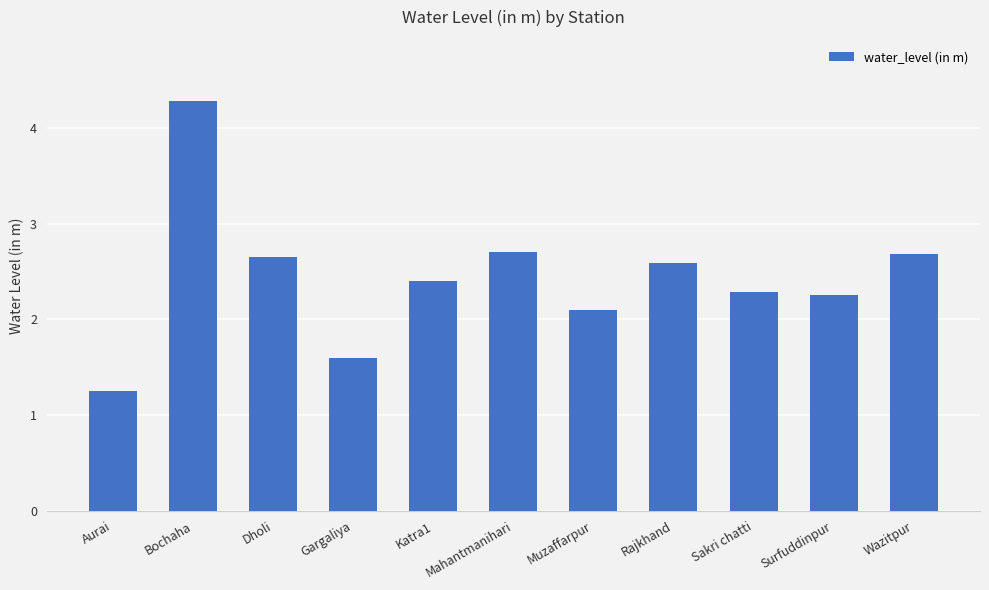

What is the sum of the values at Wazitpur and Rajkhand?

5.3